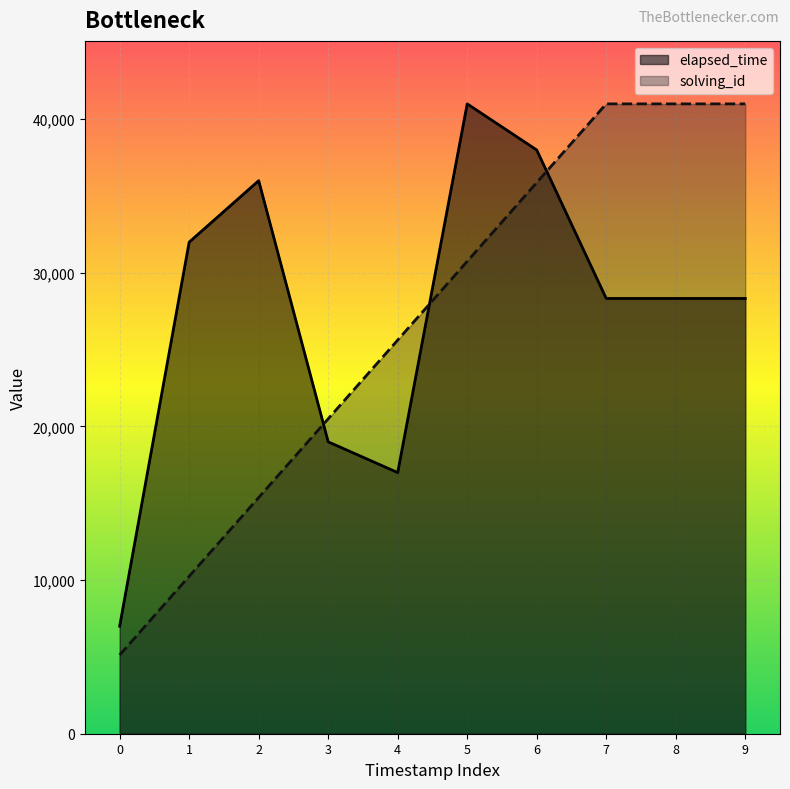

What is the difference between the second highest and minimum values in the elapsed_time series?

31000